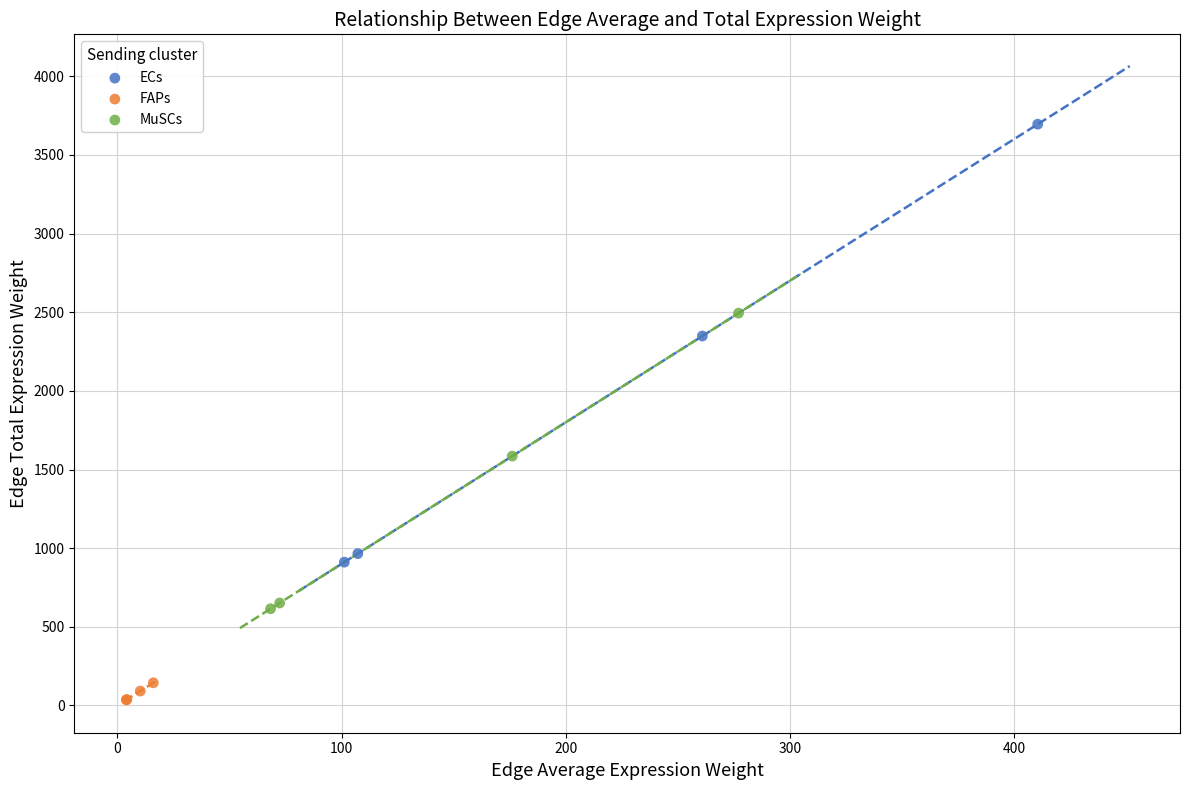

Which series contains the highest Y value?

ECs